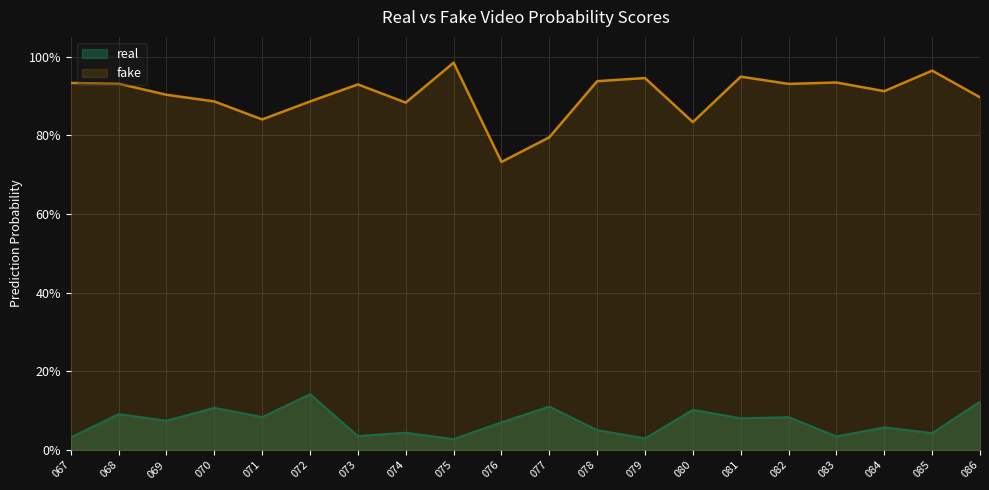

Which category has the highest value across all series?

075